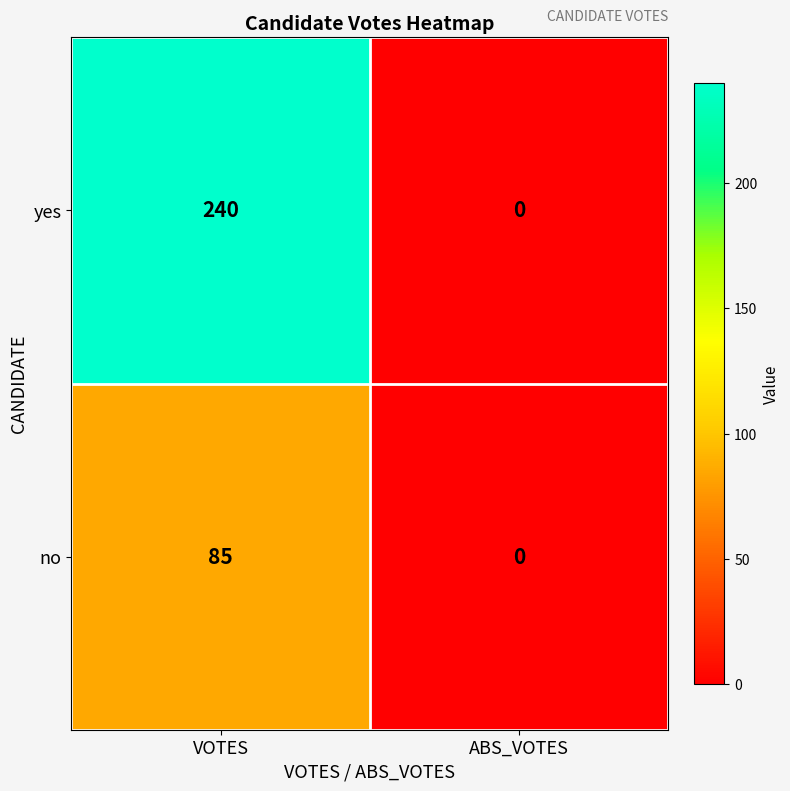

Rank the series by their maximum value, from lowest to highest.

no, yes